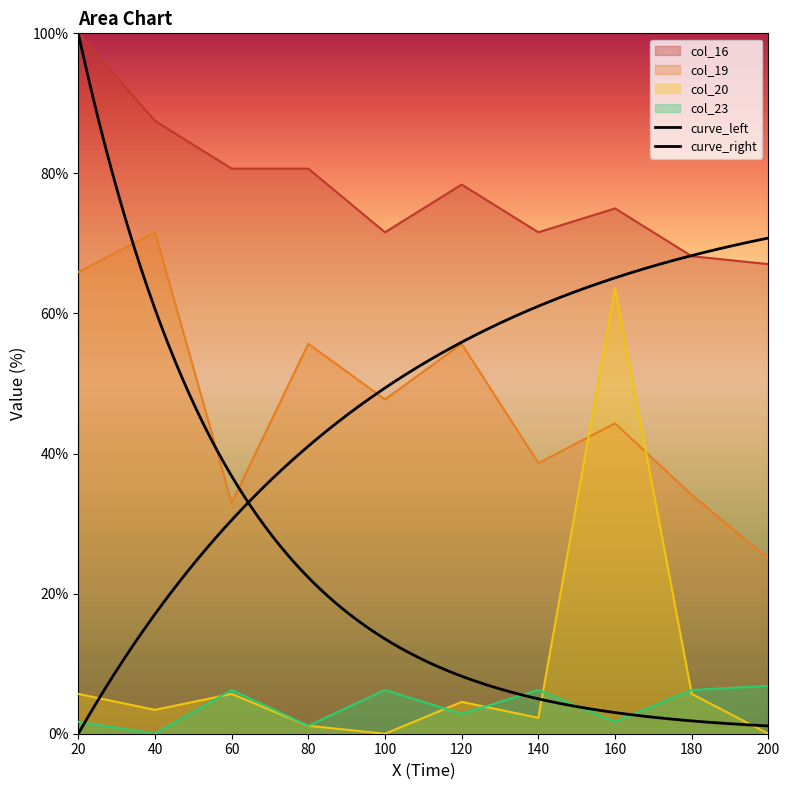

What is the difference between the highest and lowest values at 120?

75.6